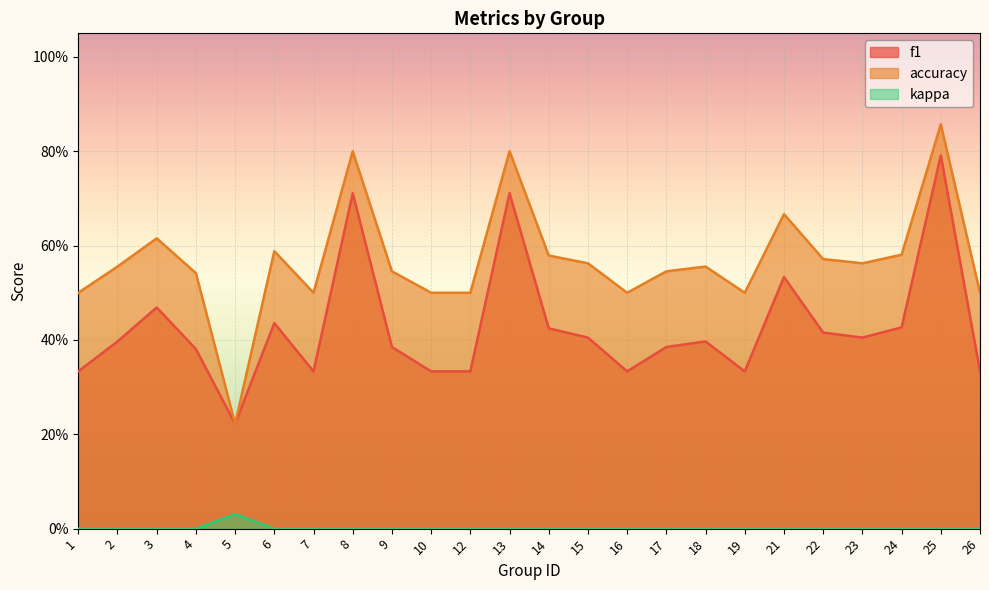

At which label does kappa reach its peak?

5